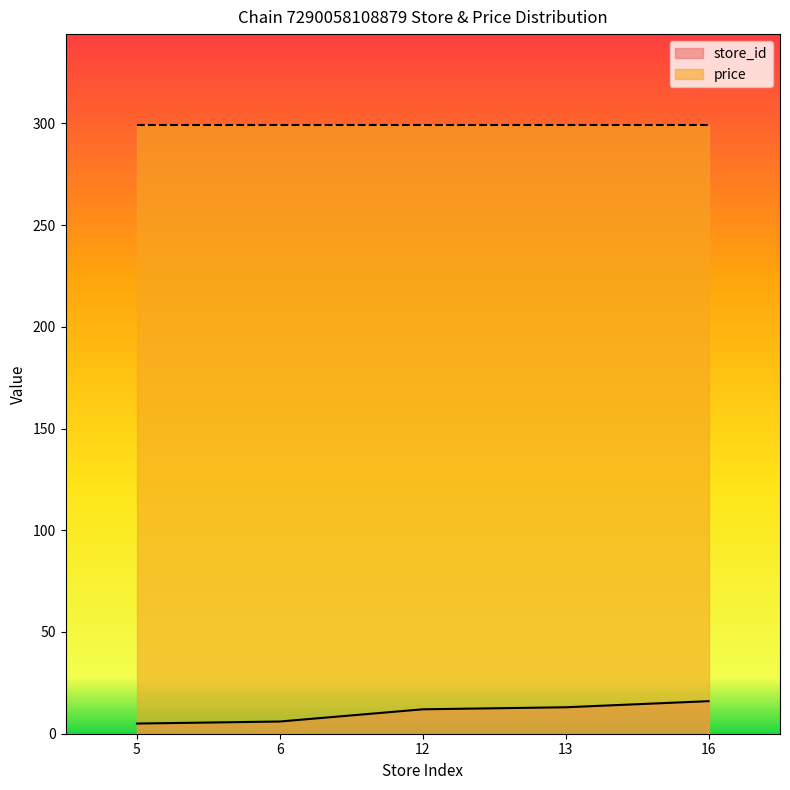

The chart shows a value of 5 at 5. True or false?

True